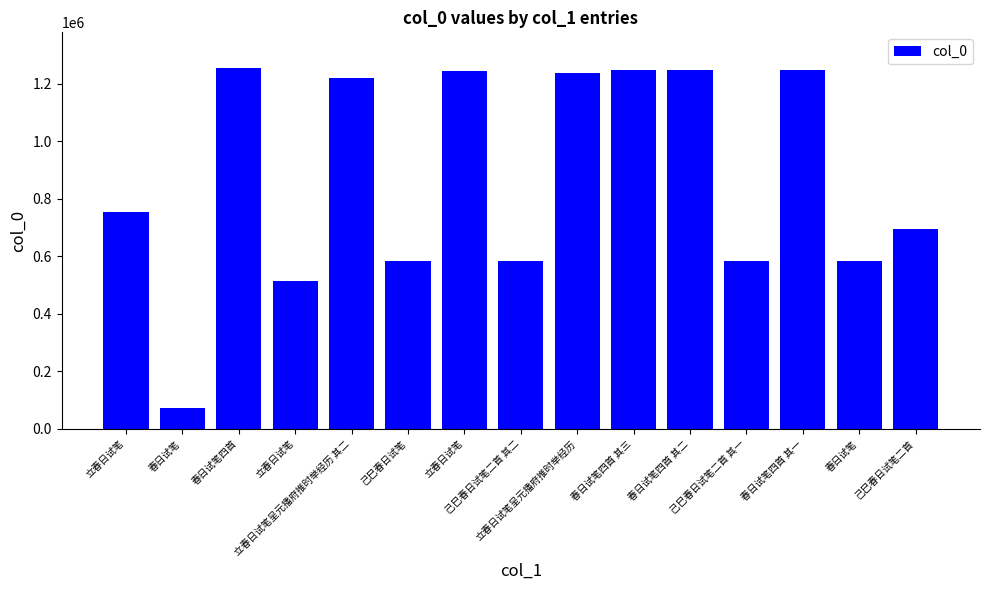

What is the sum of the values at 春日试笔 and 立春日试笔?

1337232